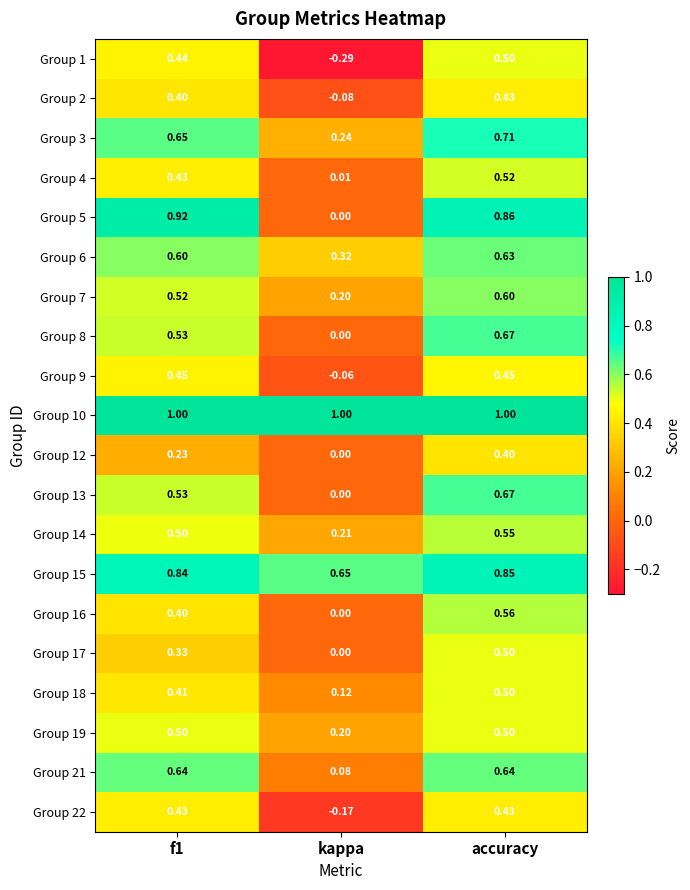

Where is Group 3 nearest to the value 0?

kappa